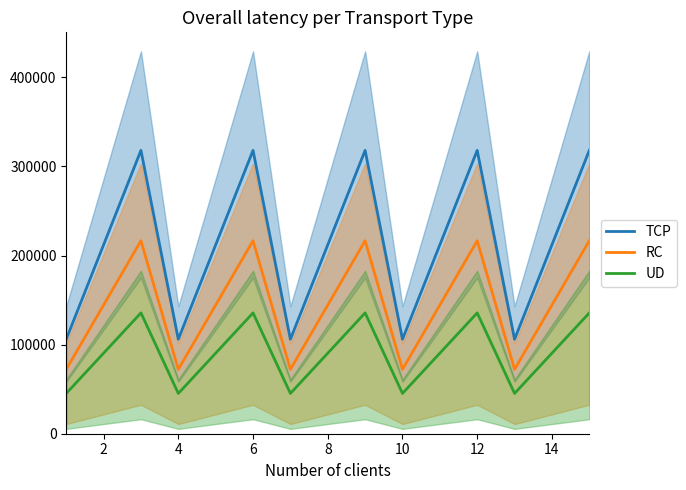

Is this an area chart (filled region under the line)?

No